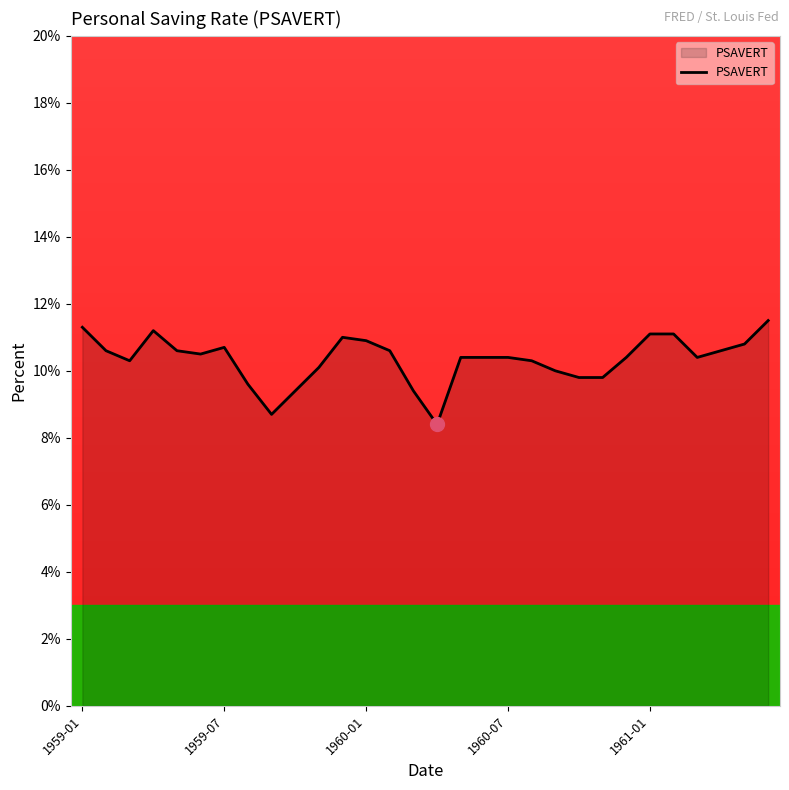

What is the maximum value shown in the chart?

11.5